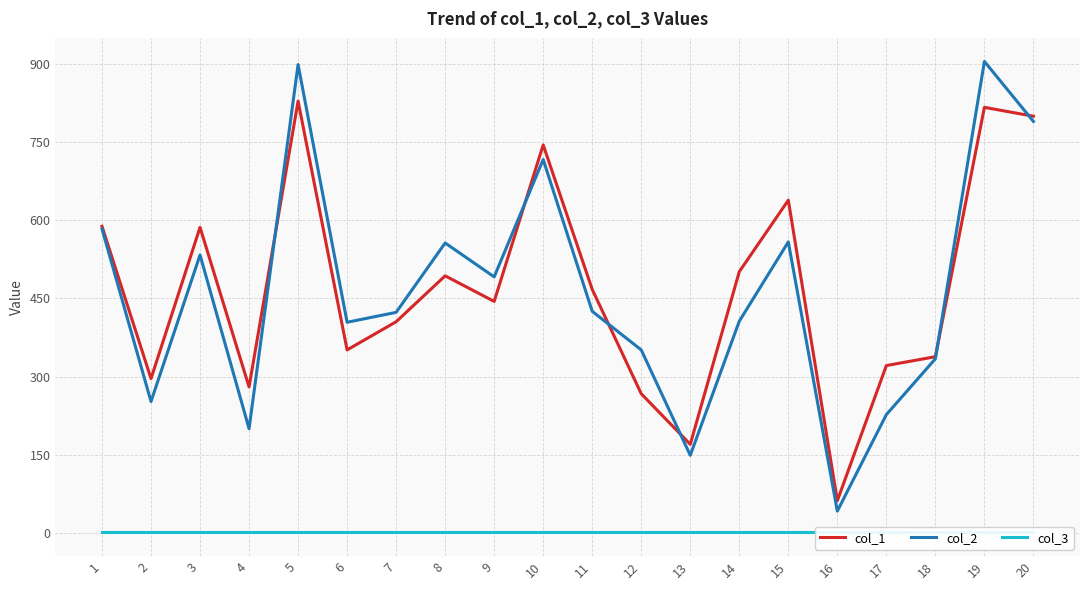

True or false: col_3 has a value of 1 at 18.

True